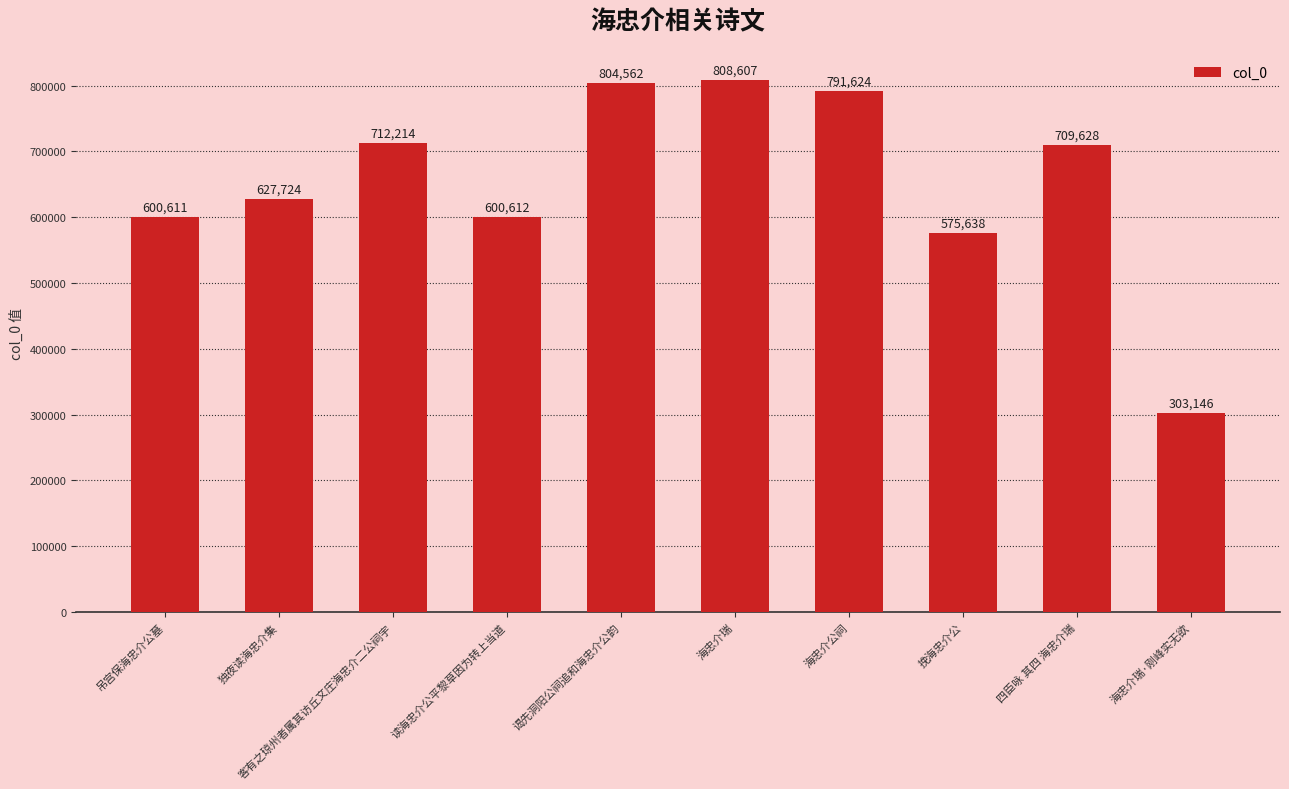

What is the ratio of the value at 海忠介瑞 to the value at 谒先洞阳公祠追和海忠介公韵?

1.0